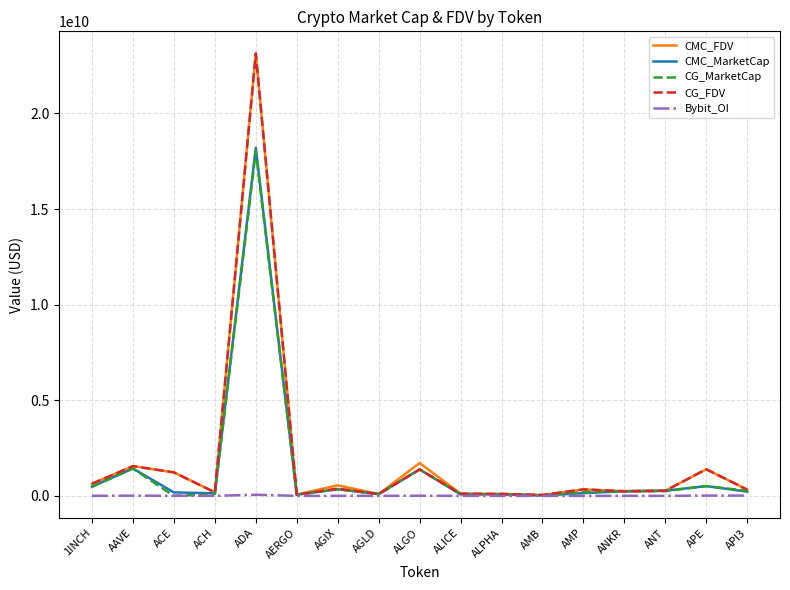

Is the value of CMC_FDV at 1INCH greater than the value of Bybit_OI at ALICE?

Yes